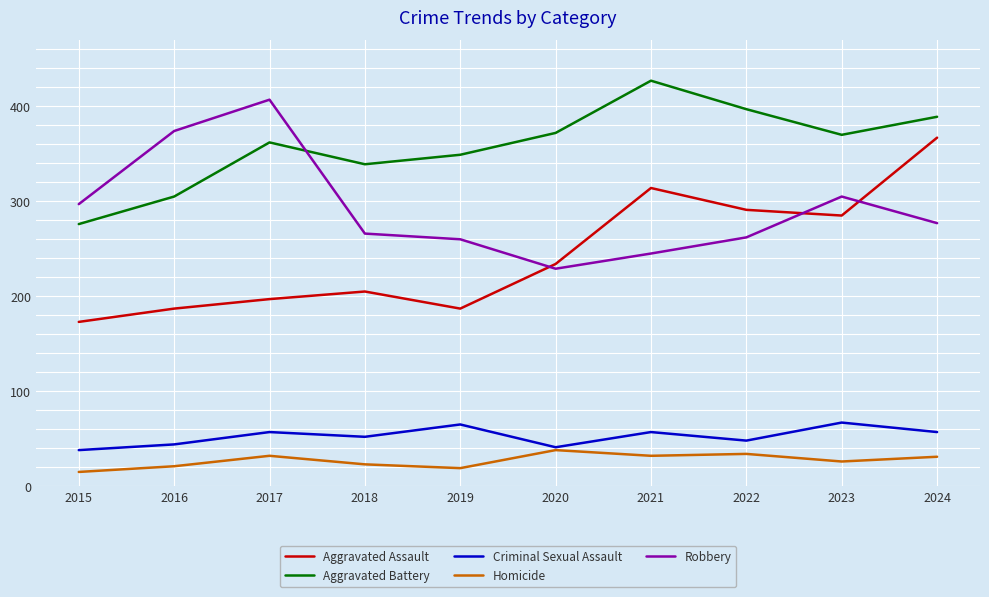

At which label does Robbery reach its minimum?

2020